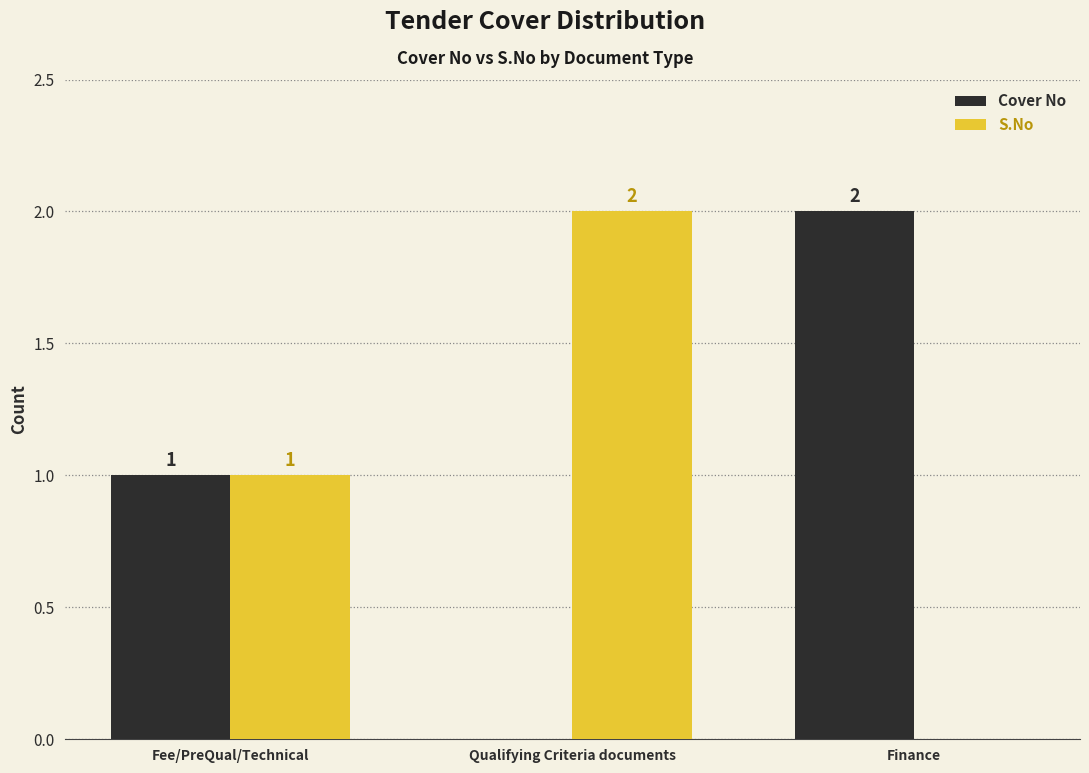

Is the value of S.No at Fee/PreQual/Technical greater than the value of Cover No at Finance?

No